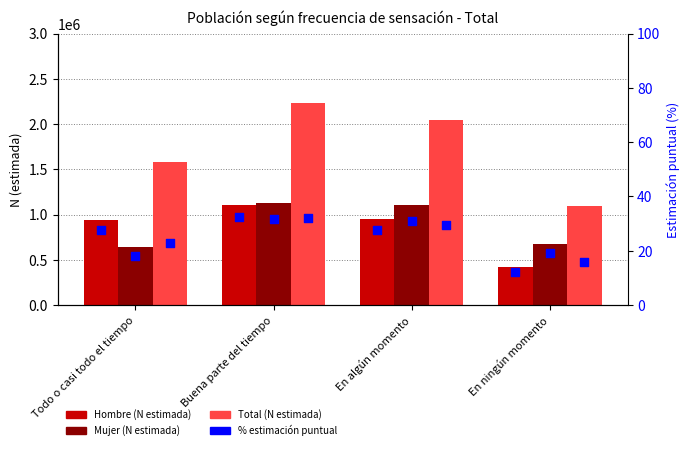

At which category is the sum across all series the highest?

Buena parte del tiempo